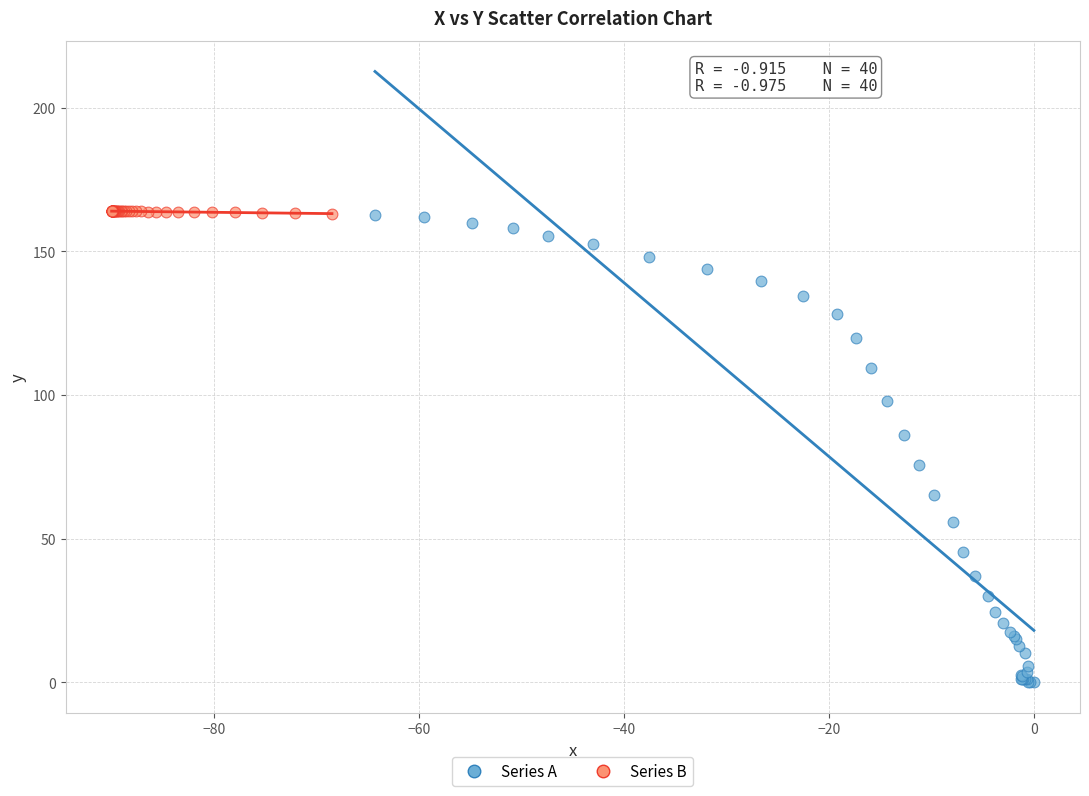

Which series has the largest Y range (max minus min)?

Series A